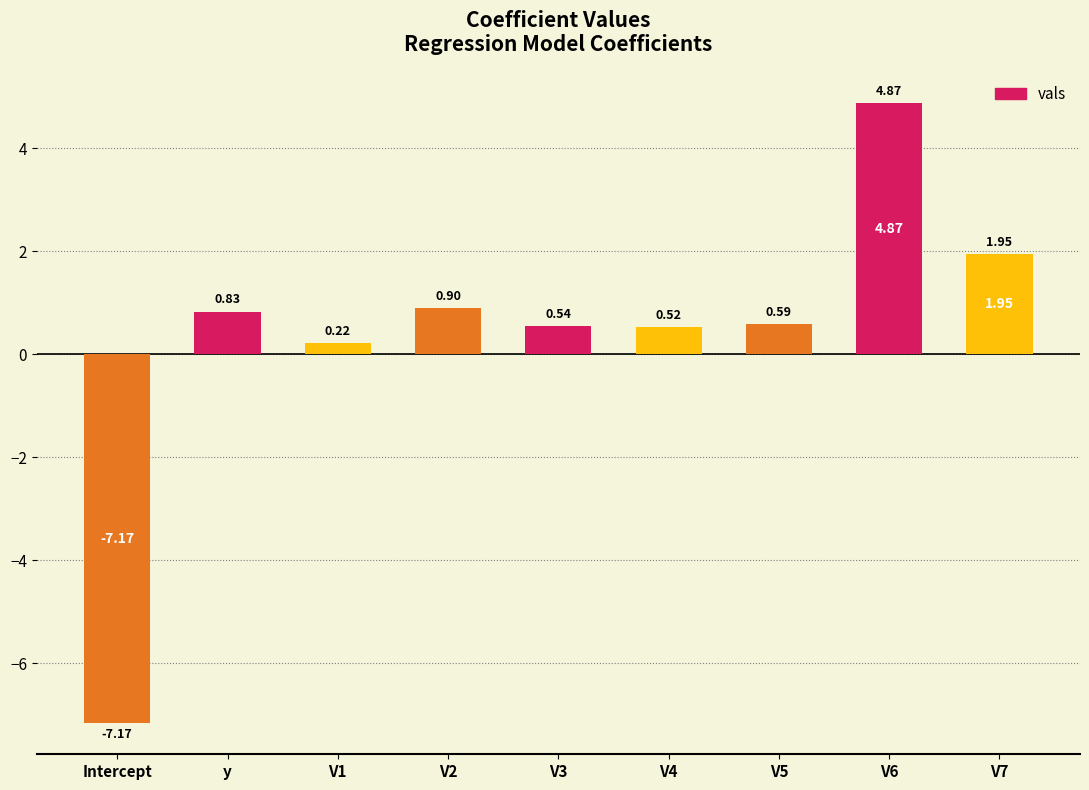

What is the change in value from y to V3?

-0.3